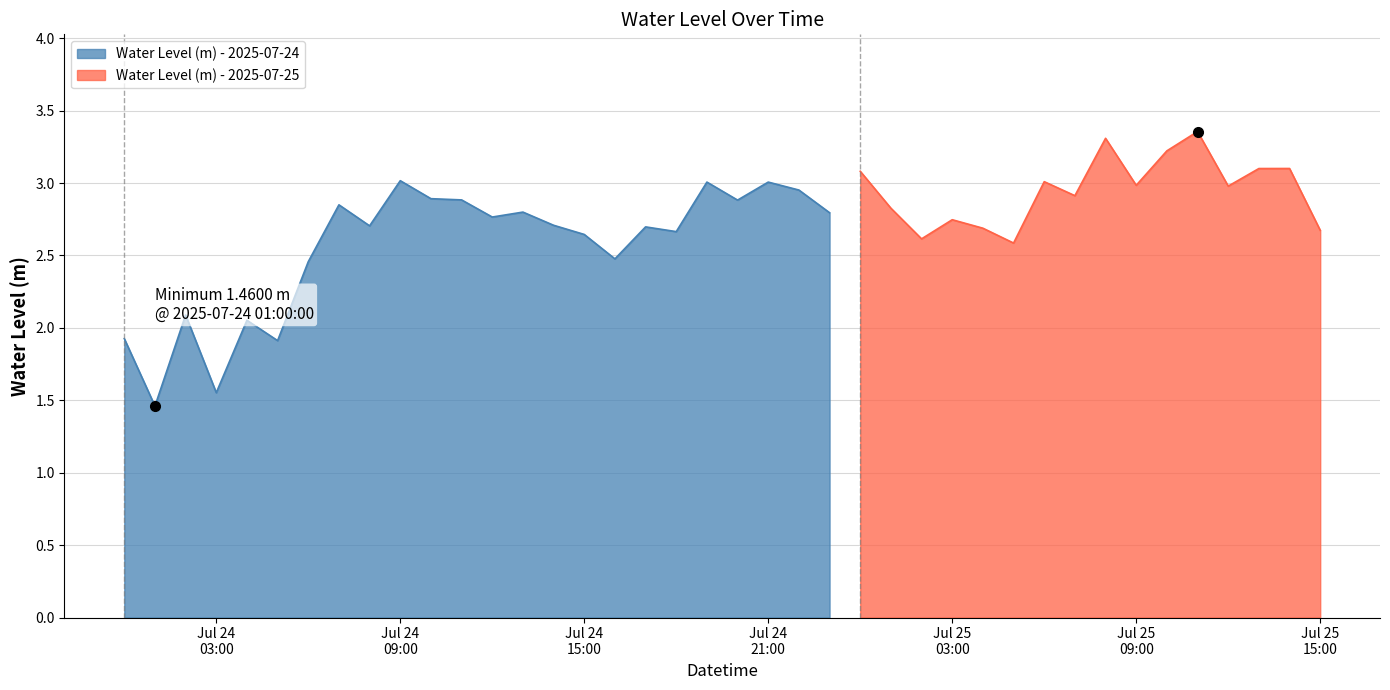

The value at 2025-07-24 20:00:00 is 1.1. True or false?

False